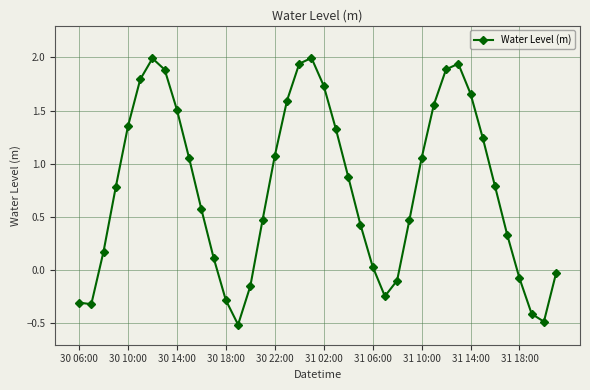

How many data points does each series have?

40